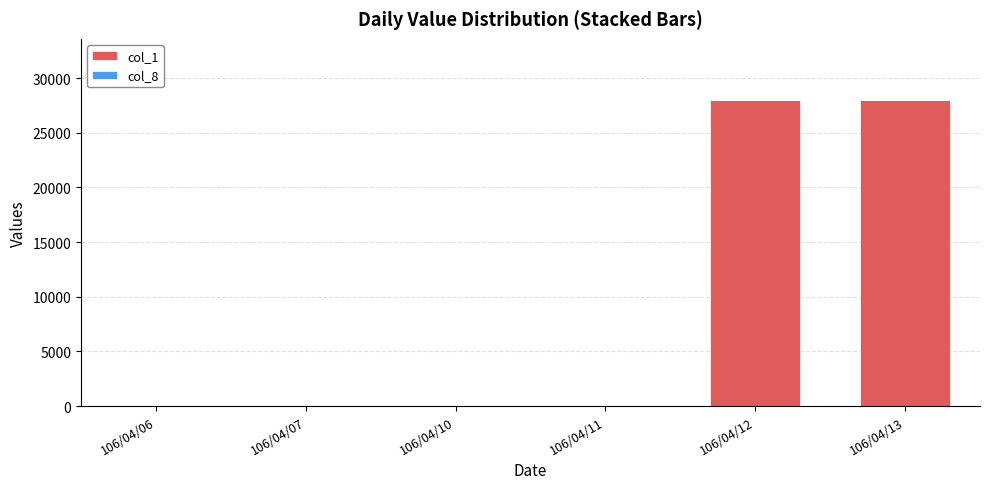

What is the total value across all series at 106/04/13?

28001